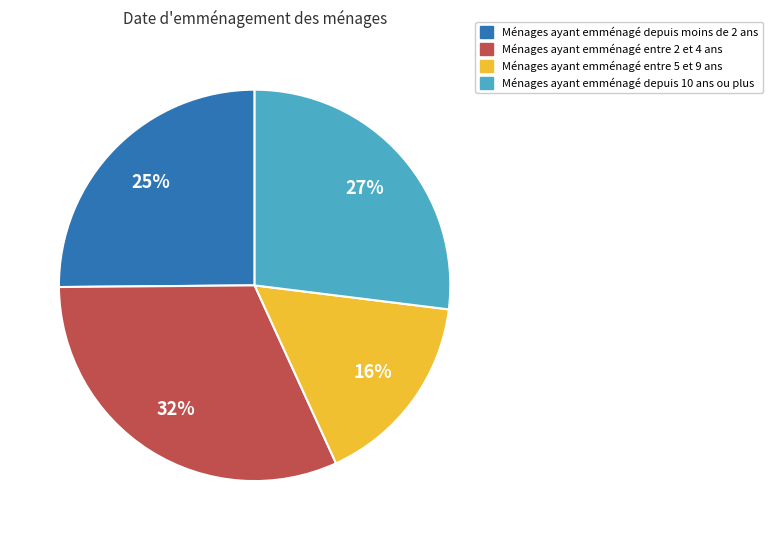

To the nearest percent, what is the average slice percentage?

25%